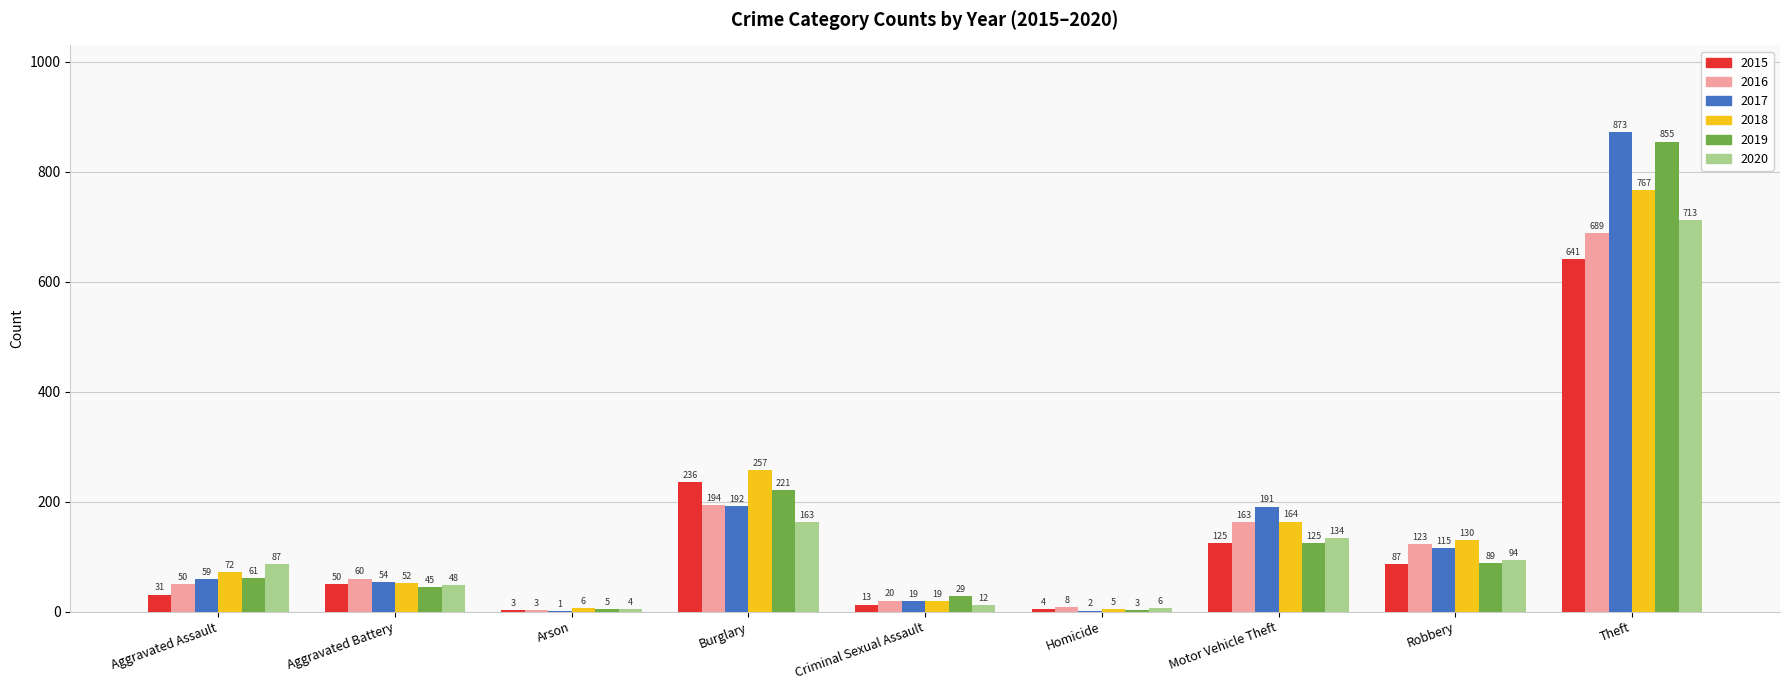

Reading left to right, what are all the values shown in this chart?

2015: 31	50	3	236	13	4	125	87	641
2016: 50	60	3	194	20	8	163	123	689
2017: 59	54	1	192	19	2	191	115	873
2018: 72	52	6	257	19	5	164	130	767
2019: 61	45	5	221	29	3	125	89	855
2020: 87	48	4	163	12	6	134	94	713